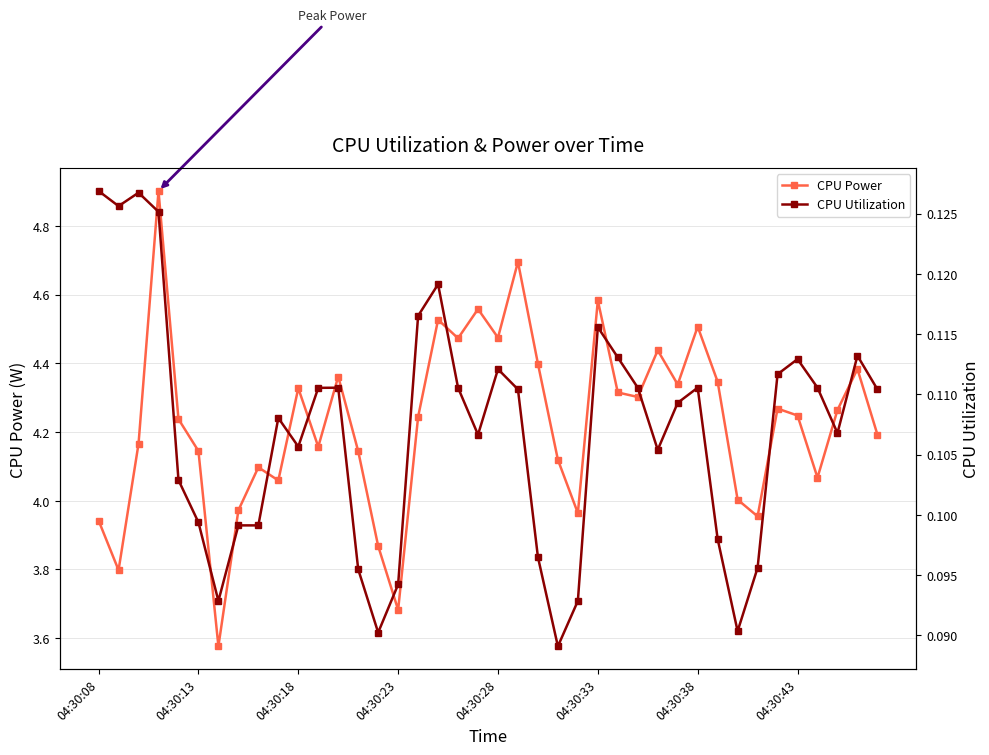

True or false: CPU Power has more than 2 interior local peaks.

True